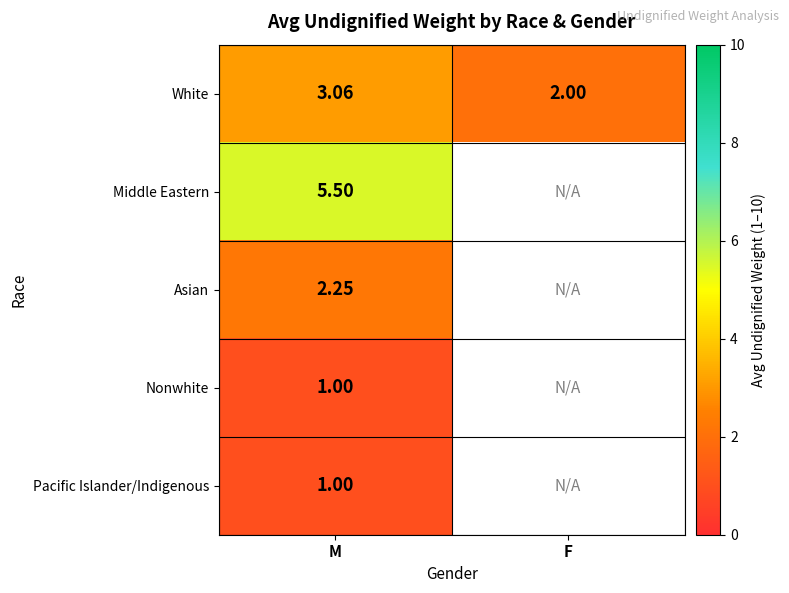

What is the sum of all White values?

5.1